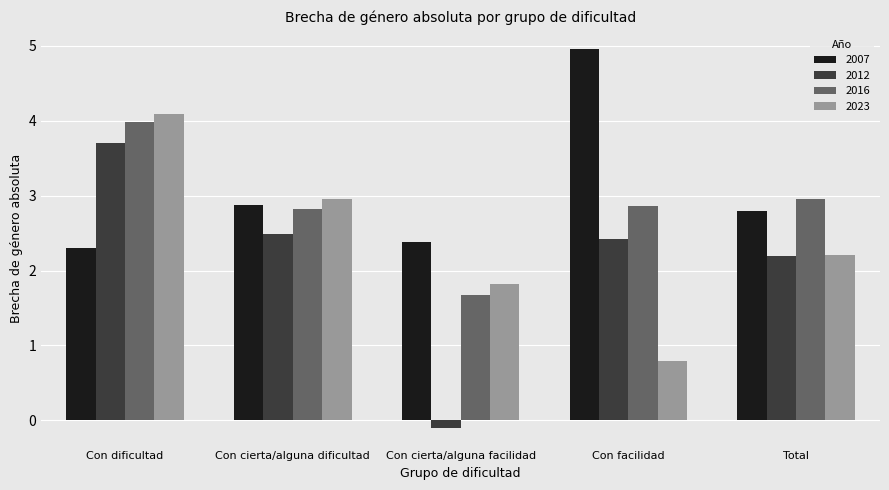

Are the bars horizontal?

No